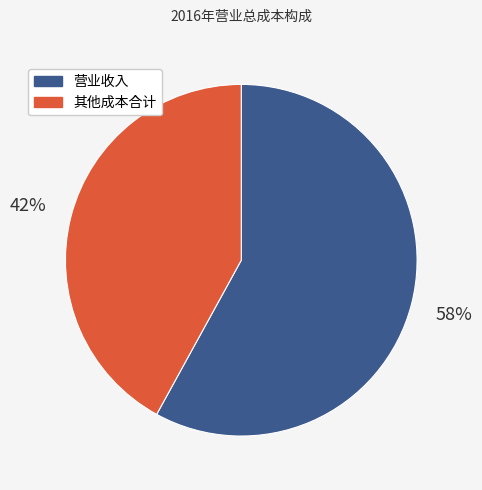

Approximately how many times larger is the value at 其他成本合计 compared to 营业收入?

0.7